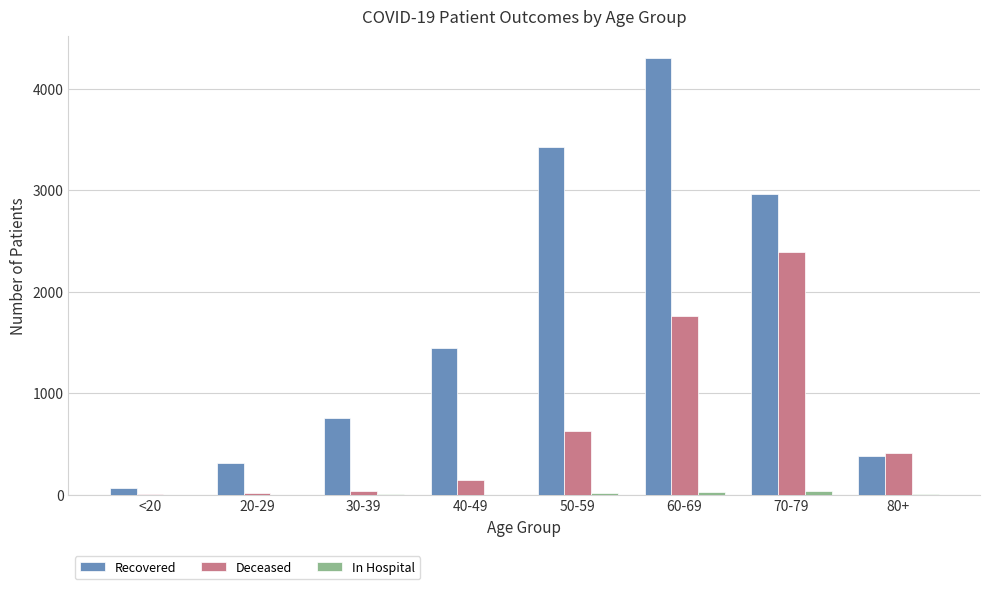

Which series changed the most between 40-49 and 80+?

Recovered